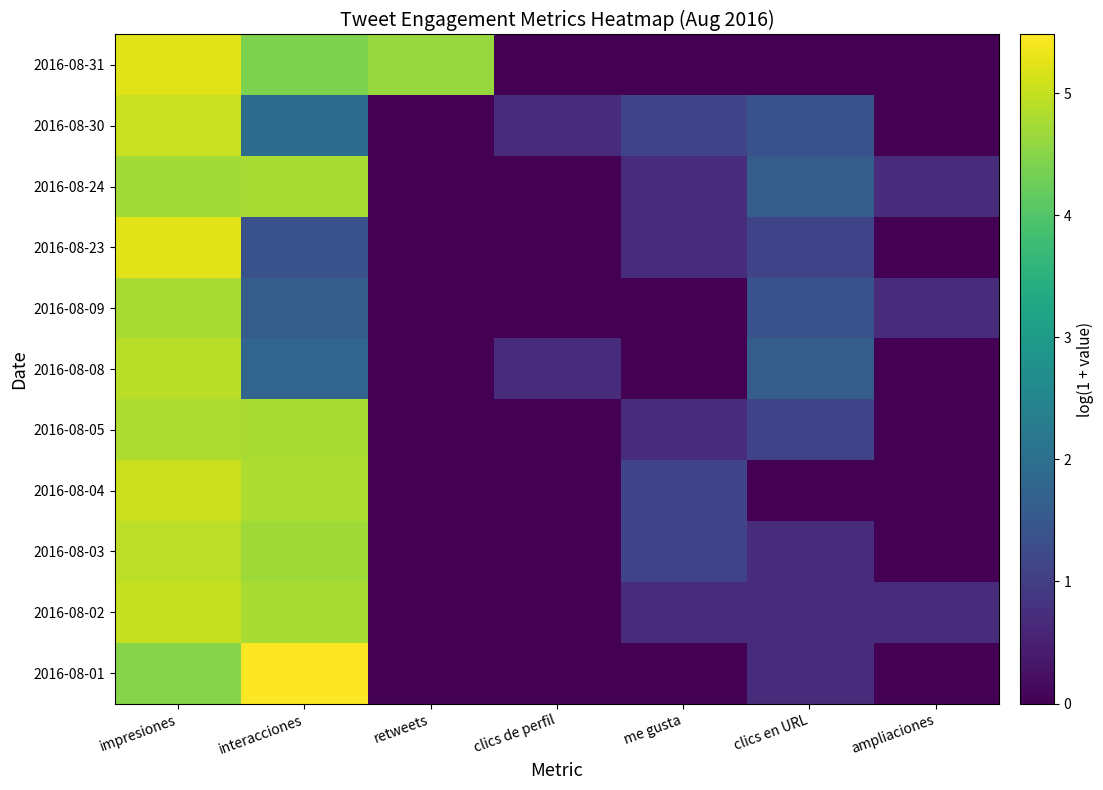

Reading left to right, extract all data points from this chart.

2016-08-31: impresiones=5.2	interacciones=4.4	retweets=4.6	clics de perfil=0.0	me gusta=0.0	clics en URL=0.0	ampliaciones=0.0
2016-08-30: impresiones=5.0	interacciones=1.9	retweets=0.0	clics de perfil=0.7	me gusta=1.1	clics en URL=1.4	ampliaciones=0.0
2016-08-24: impresiones=4.7	interacciones=4.8	retweets=0.0	clics de perfil=0.0	me gusta=0.7	clics en URL=1.6	ampliaciones=0.7
2016-08-23: impresiones=5.2	interacciones=1.4	retweets=0.0	clics de perfil=0.0	me gusta=0.7	clics en URL=1.1	ampliaciones=0.0
2016-08-09: impresiones=4.8	interacciones=1.6	retweets=0.0	clics de perfil=0.0	me gusta=0.0	clics en URL=1.4	ampliaciones=0.7
2016-08-08: impresiones=4.9	interacciones=1.8	retweets=0.0	clics de perfil=0.7	me gusta=0.0	clics en URL=1.6	ampliaciones=0.0
2016-08-05: impresiones=4.8	interacciones=4.8	retweets=0.0	clics de perfil=0.0	me gusta=0.7	clics en URL=1.1	ampliaciones=0.0
2016-08-04: impresiones=5.0	interacciones=4.8	retweets=0.0	clics de perfil=0.0	me gusta=1.1	clics en URL=0.0	ampliaciones=0.0
2016-08-03: impresiones=4.9	interacciones=4.7	retweets=0.0	clics de perfil=0.0	me gusta=1.1	clics en URL=0.7	ampliaciones=0.0
2016-08-02: impresiones=5.0	interacciones=4.8	retweets=0.0	clics de perfil=0.0	me gusta=0.7	clics en URL=0.7	ampliaciones=0.7
2016-08-01: impresiones=4.5	interacciones=5.5	retweets=0.0	clics de perfil=0.0	me gusta=0.0	clics en URL=0.7	ampliaciones=0.0